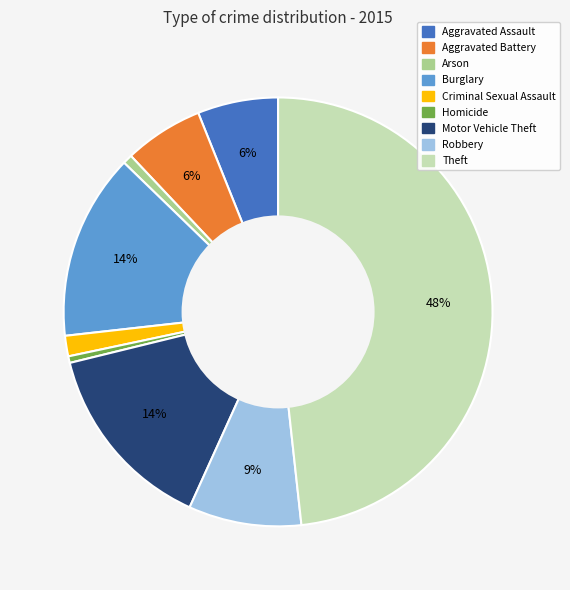

Does Homicide represent more than half of the total?

No